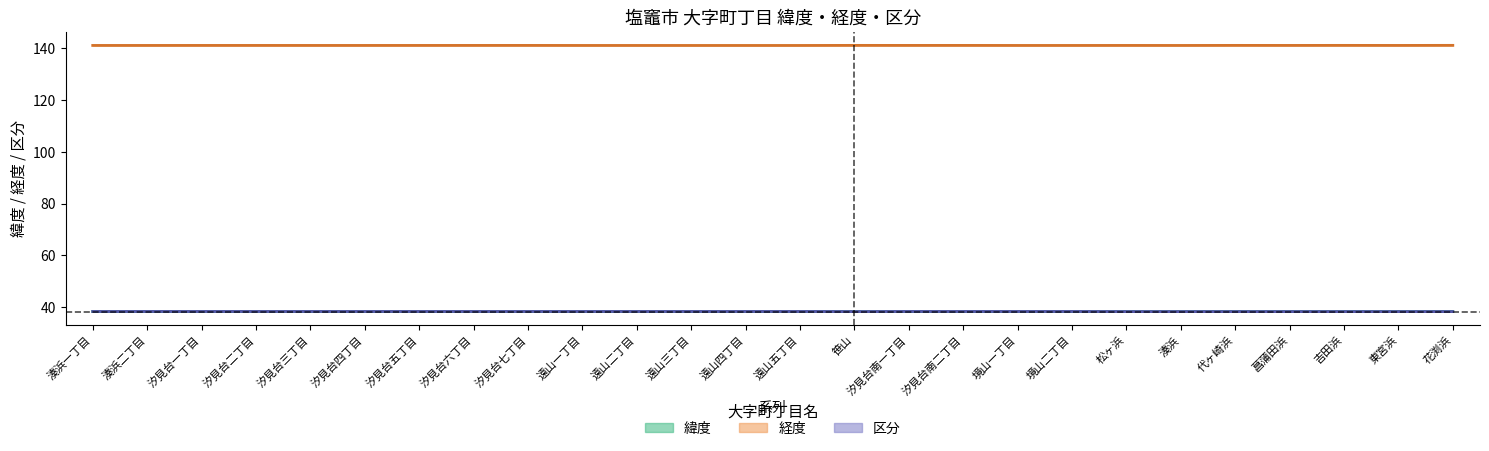

The value of 経度 at 代ヶ崎浜 is 87.4. True or false?

False